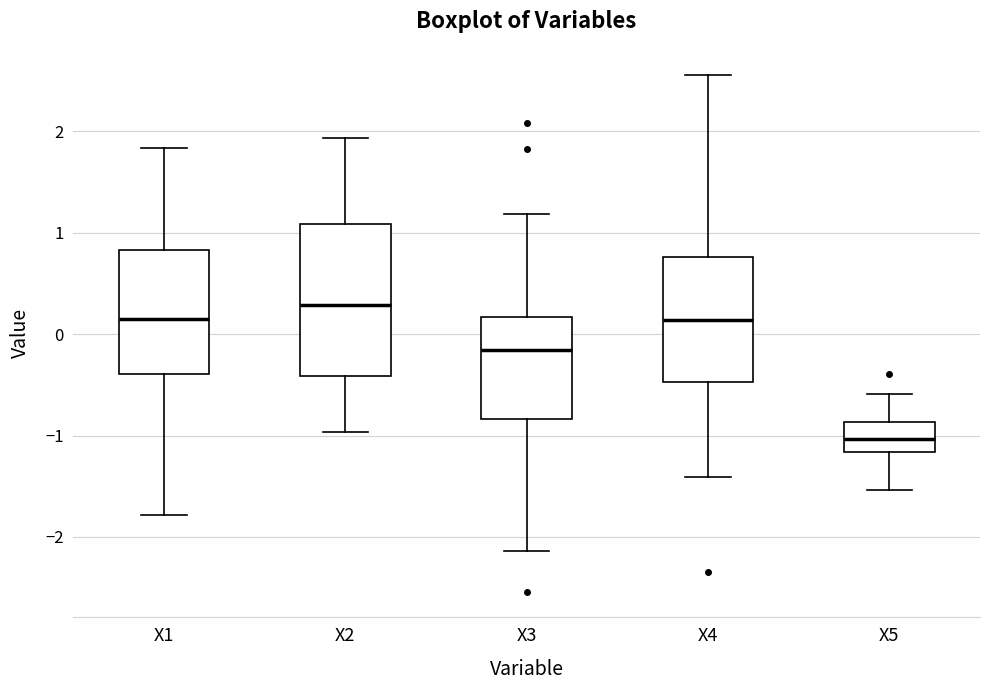

Reading left to right, transcribe this box plot: for each box, give where its median line is, the range the box spans, and where its two whiskers end, as read against the y-axis. The values are not printed on the chart, so give them approximately, as read against the axis.

X1: median 0.2, box -0.4 to 0.8, whiskers -1.8 to 1.8
X2: median 0.3, box -0.4 to 1.1, whiskers -1.0 to 1.9
X3: median -0.2, box -0.8 to 0.2, whiskers -2.1 to 1.2
X4: median 0.1, box -0.5 to 0.8, whiskers -1.4 to 2.6
X5: median -1.0, box -1.2 to -0.9, whiskers -1.5 to -0.6